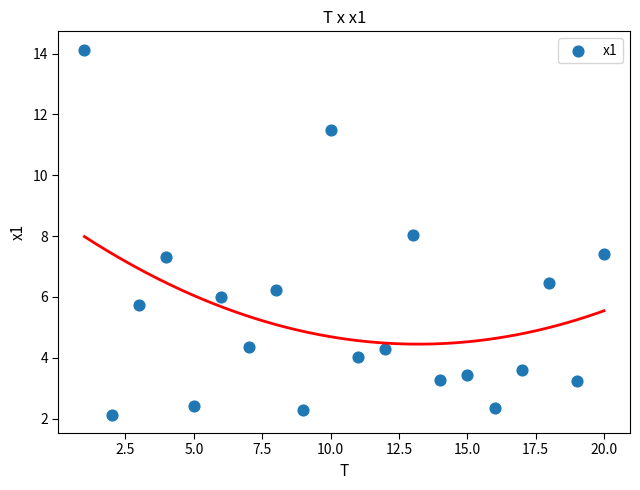

What is the range of X values (max minus min)?

19.0